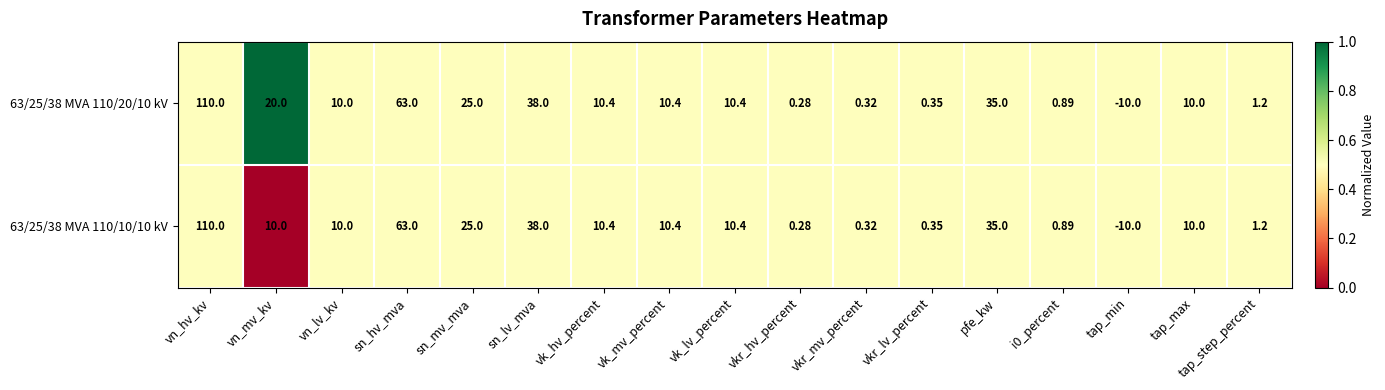

At which category is the sum across all series the highest?

vn_hv_kv